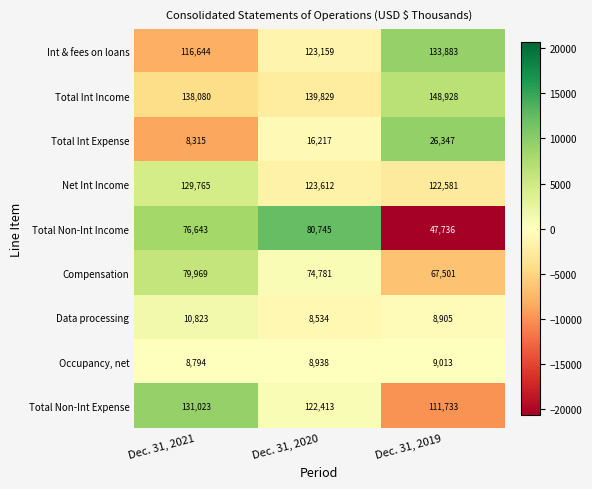

What is the sum of the Compensation values at Dec. 31, 2021 and Dec. 31, 2019?

147470